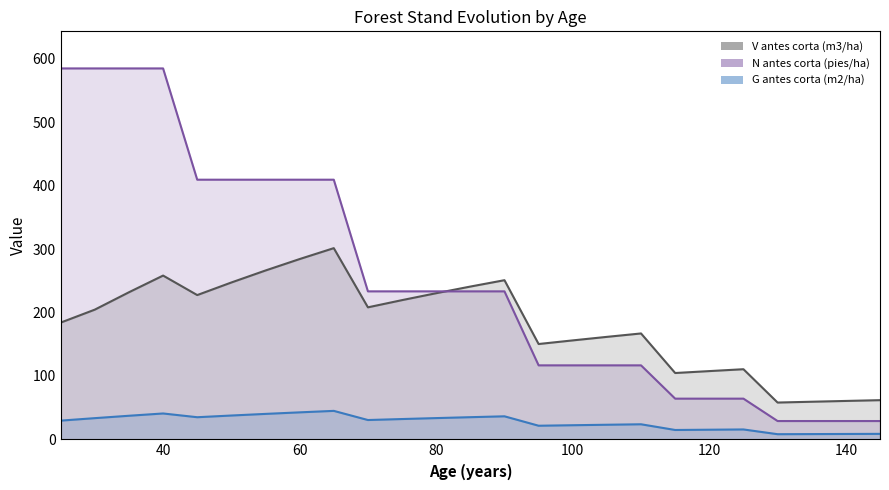

True or false: G antes corta (m2/ha) has more than 0 interior local peaks.

True